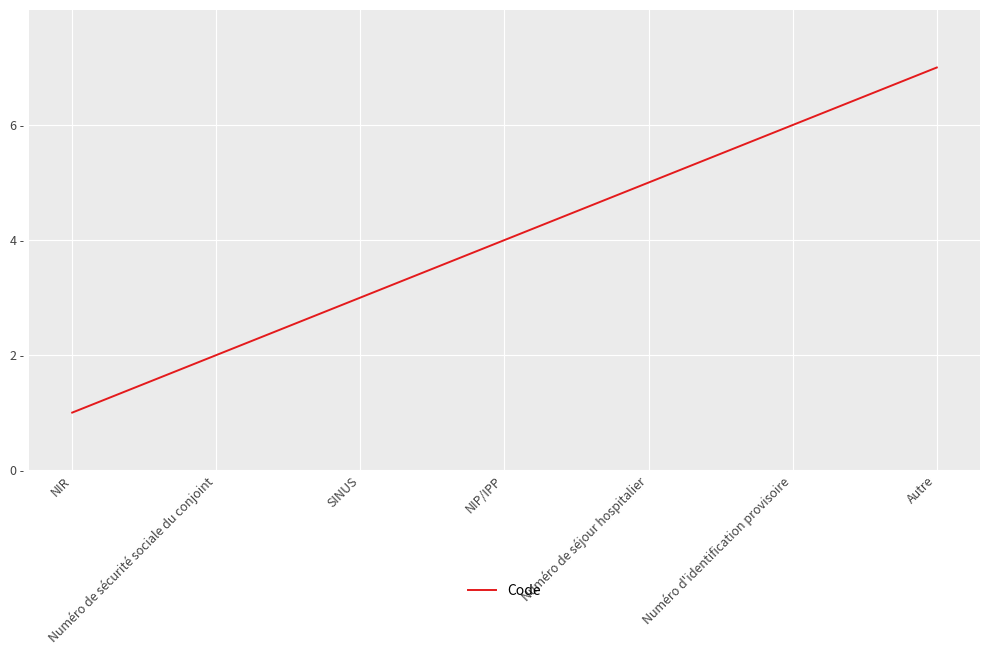

Is this an area chart (filled region under the line)?

No